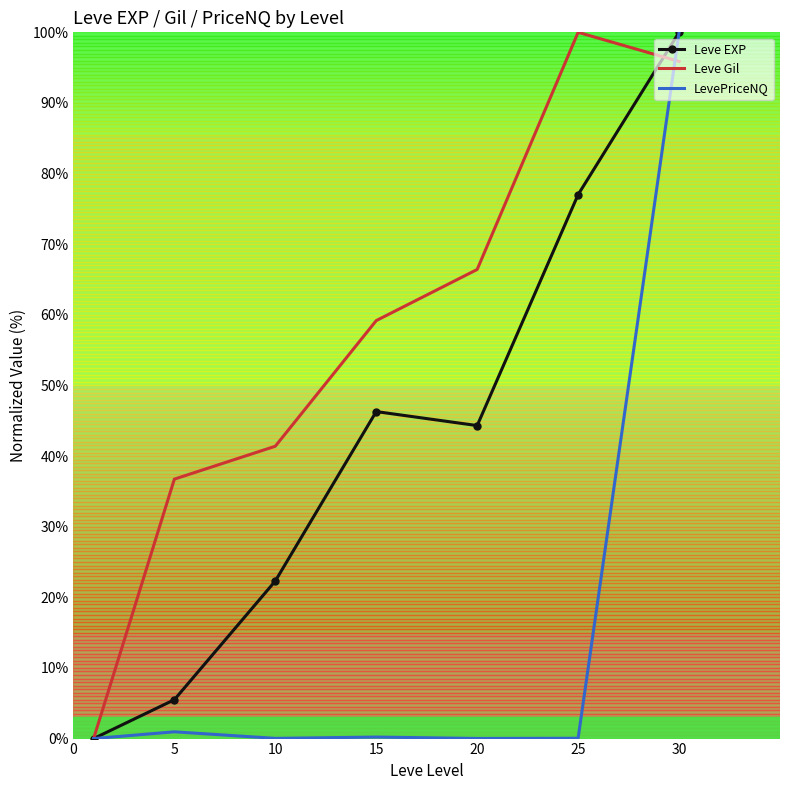

Which series has the largest total across all categories?

Leve Gil